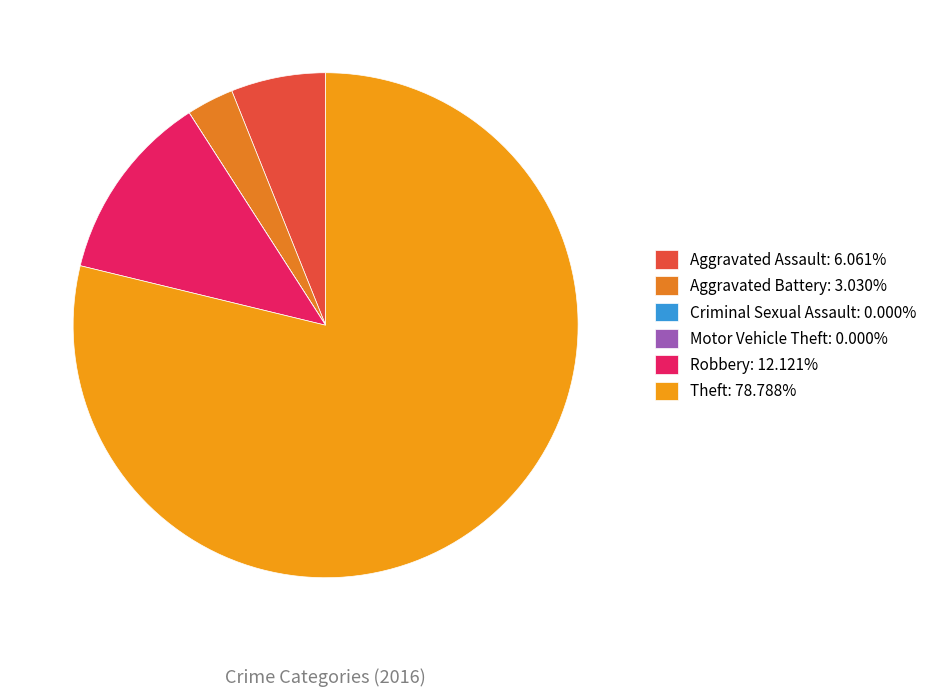

Which slice is the smallest?

Criminal Sexual Assault